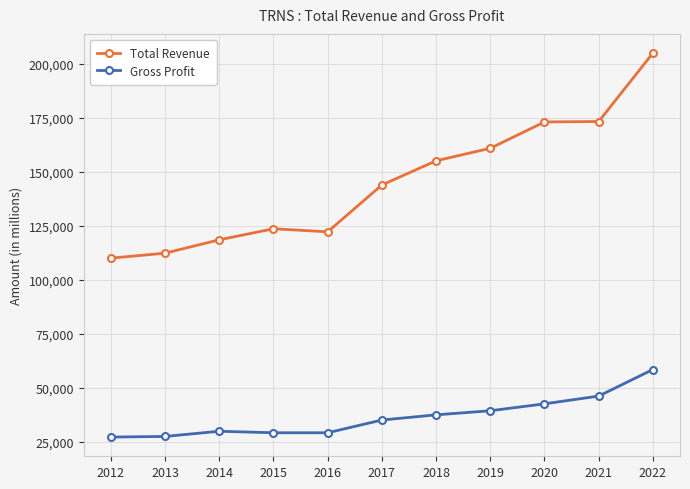

What is the sum of the Gross Profit values at 2022 and 2019?

97700